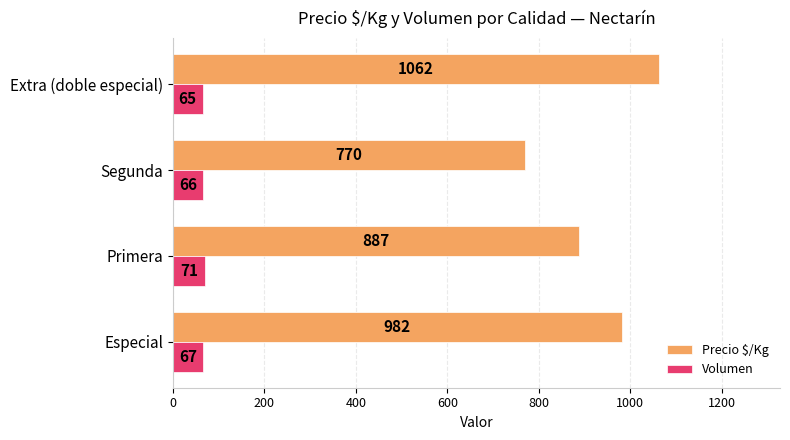

The value of Precio $/Kg at Segunda is 441. True or false?

False